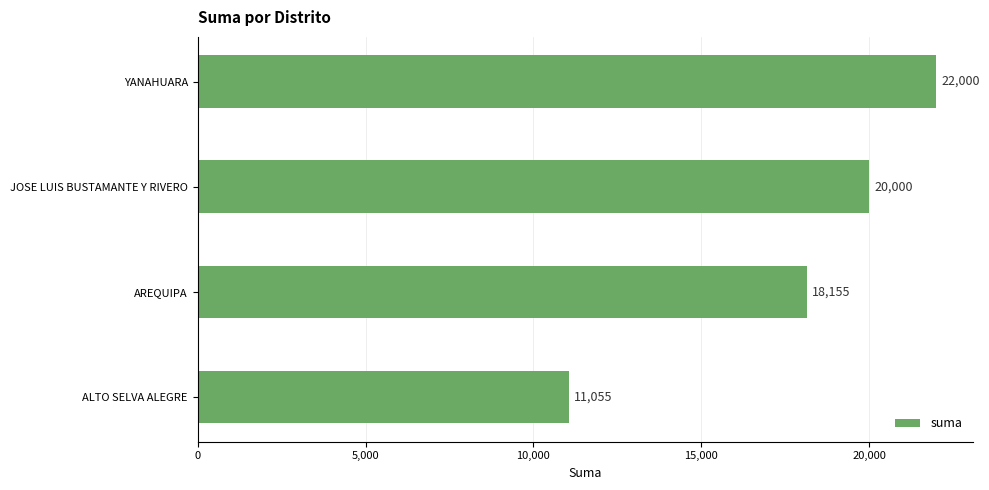

True or false: the data shows 22000.0 at YANAHUARA.

True